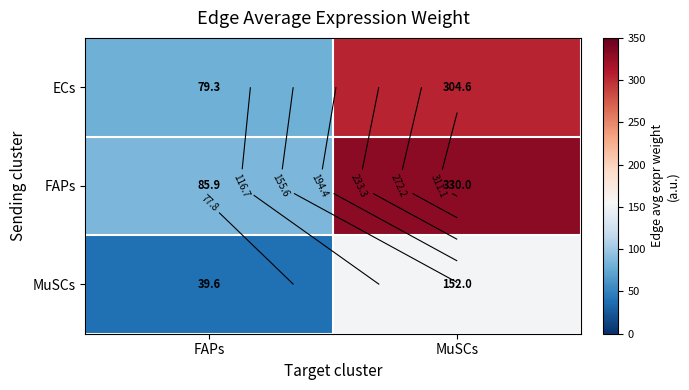

What is the maximum value shown in the chart?

330.0